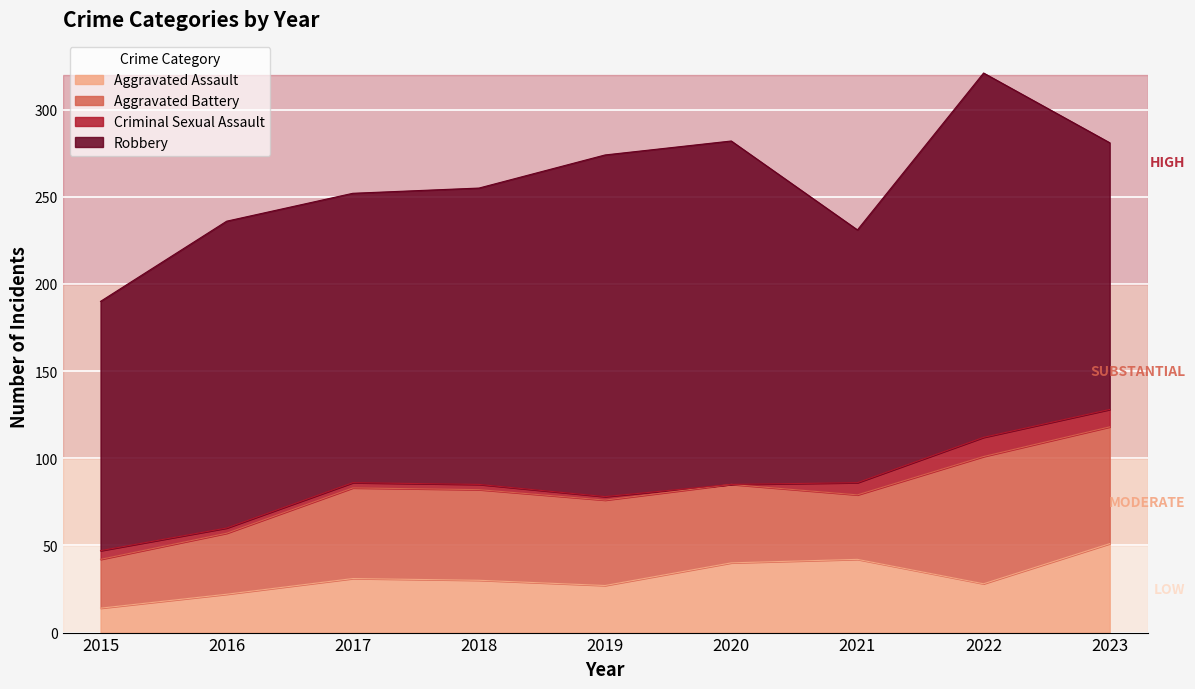

True or false: Criminal Sexual Assault has more than 2 points higher than both neighbors.

False